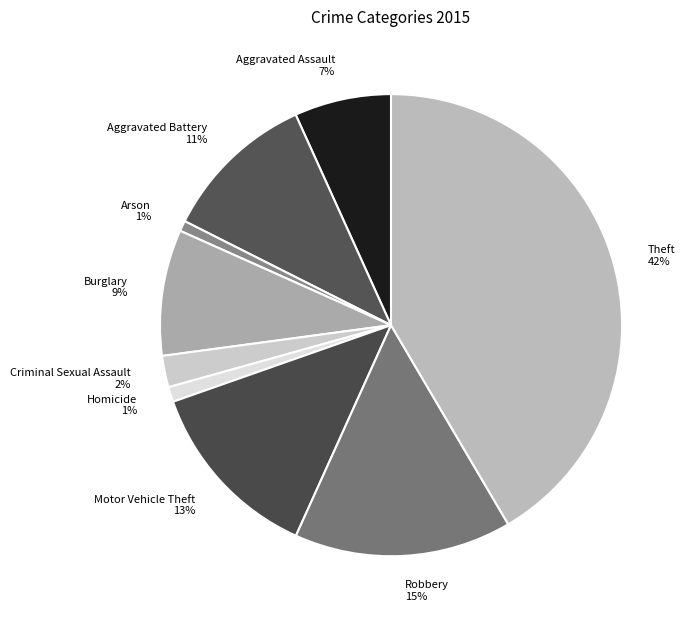

Is there any slice that represents more than half of the pie?

No